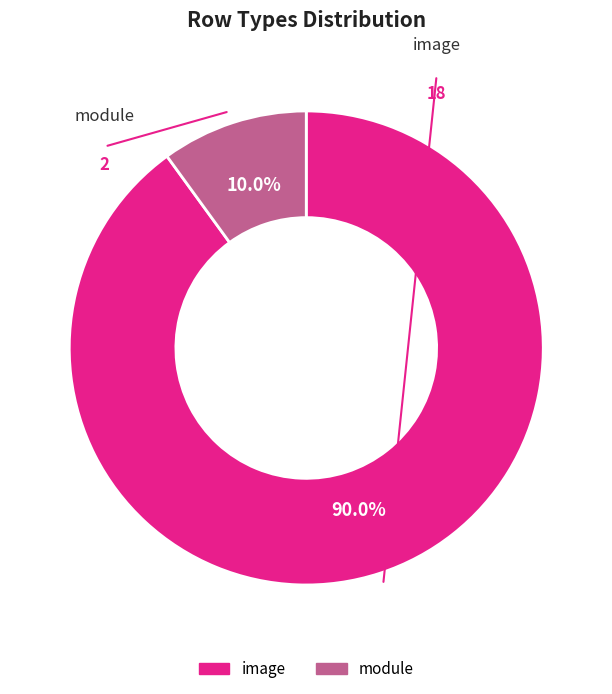

How many slices are in this pie chart?

2